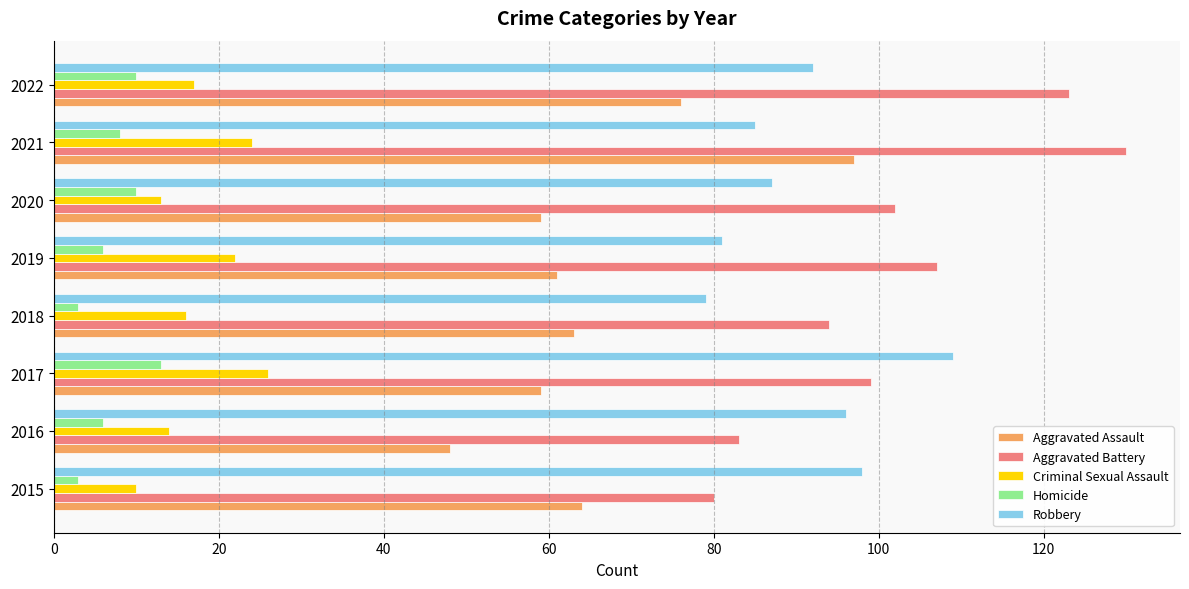

Rank the series by their maximum value, from lowest to highest.

Homicide, Criminal Sexual Assault, Aggravated Assault, Robbery, Aggravated Battery